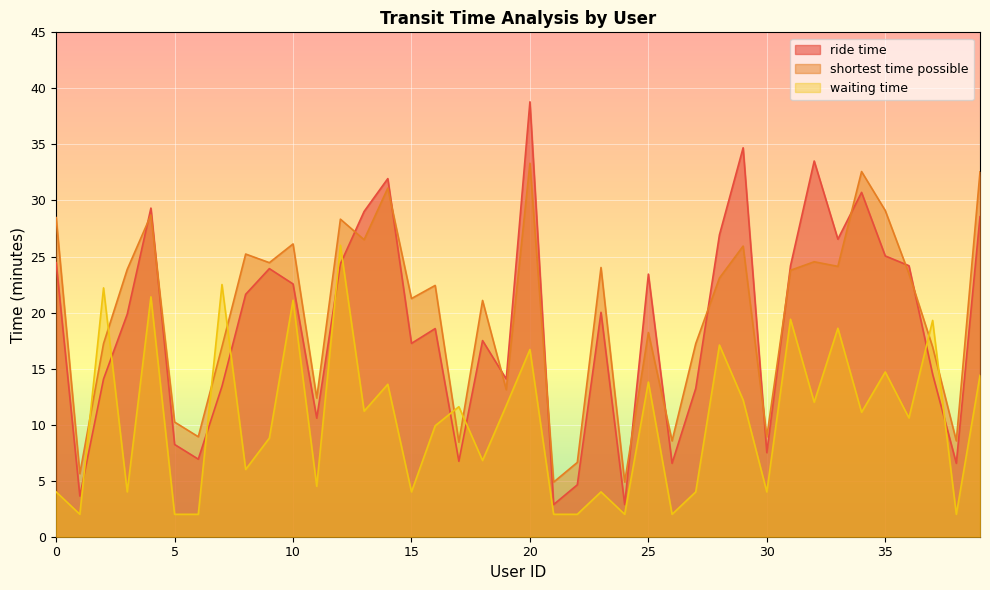

Which series has the widest spread of values?

ride time